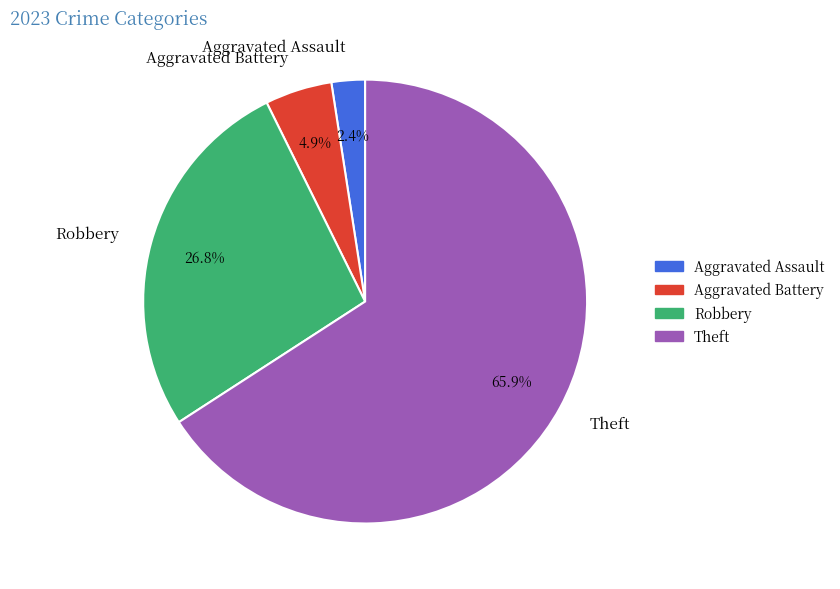

To the nearest percent, what portion does Robbery represent?

27%